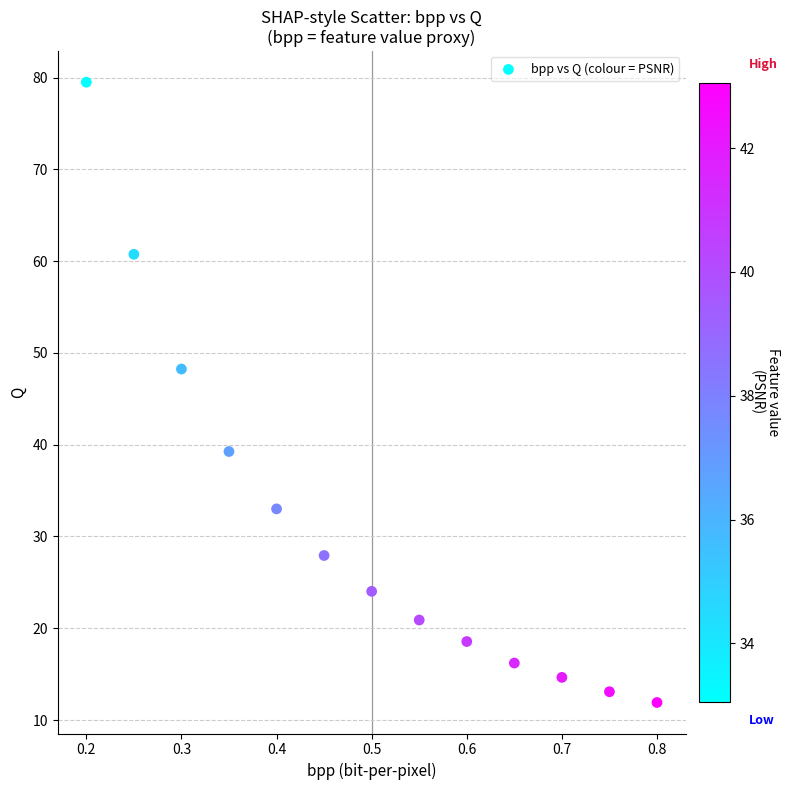

What Y value in the scatter plot is closest to 45?

48.2